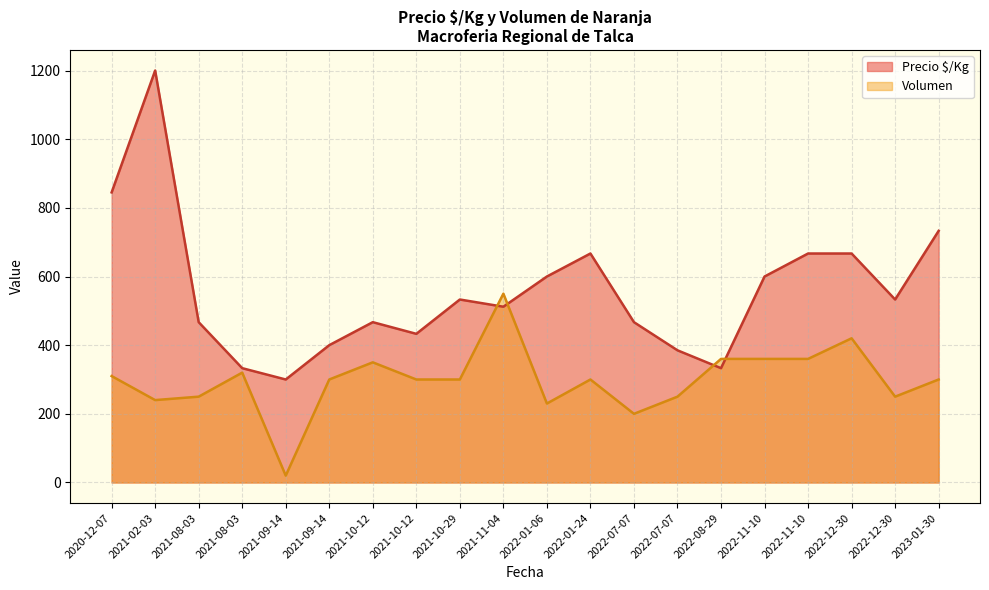

What is the spread (max minus min) of values at 2021-10-12?

117